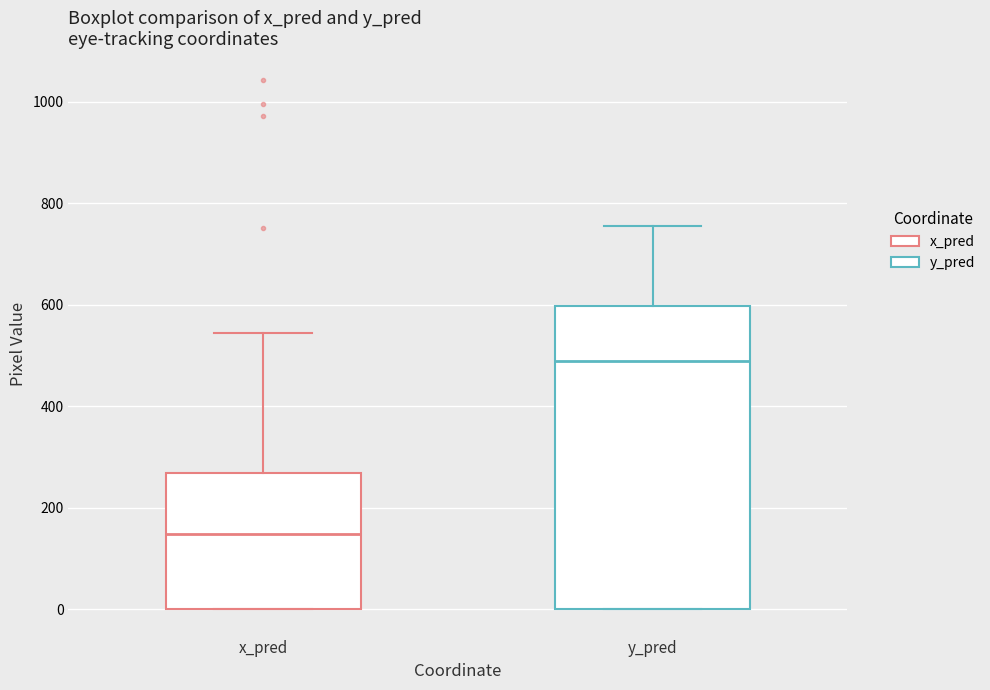

Which box has the highest median line?

y_pred